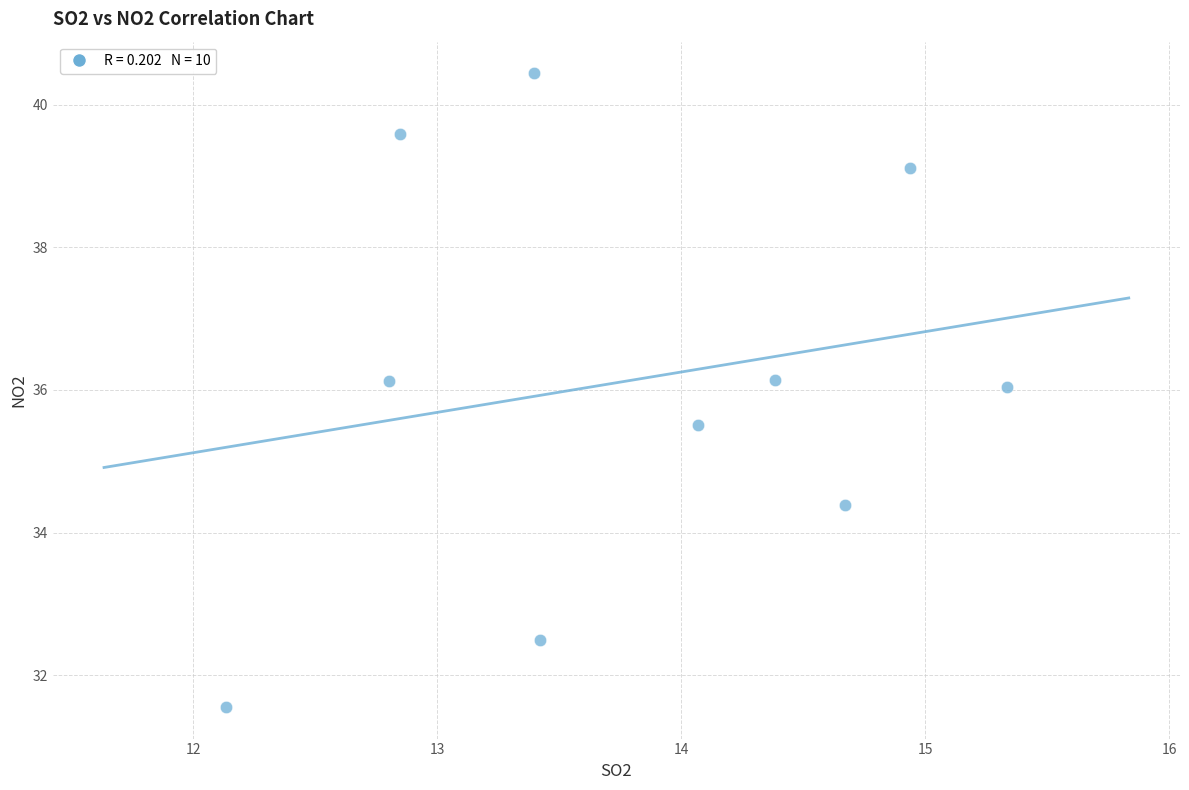

What Y value in the scatter plot is closest to 35?

35.5